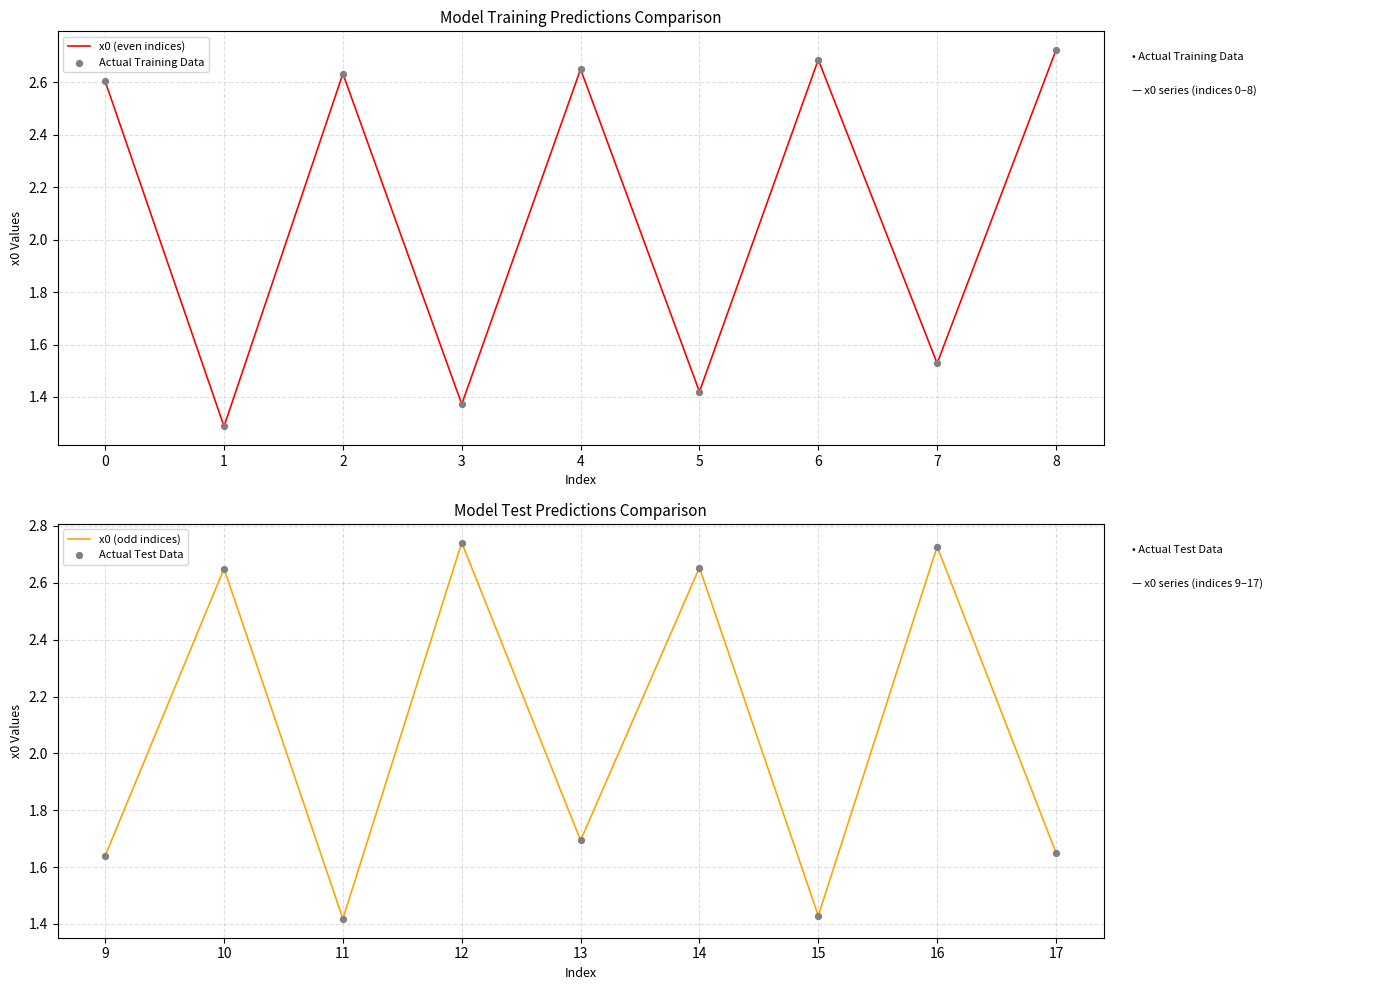

True or false: x0 (even indices) has a value of 1.7 at 1.

False